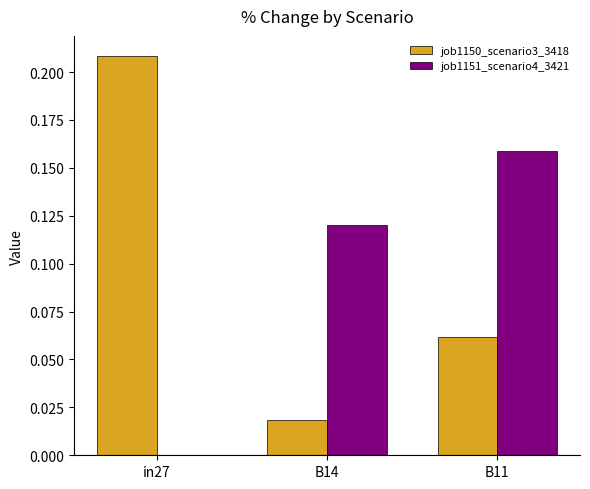

Is it true that job1151_scenario4_3421 equals -0.1 at in27?

False